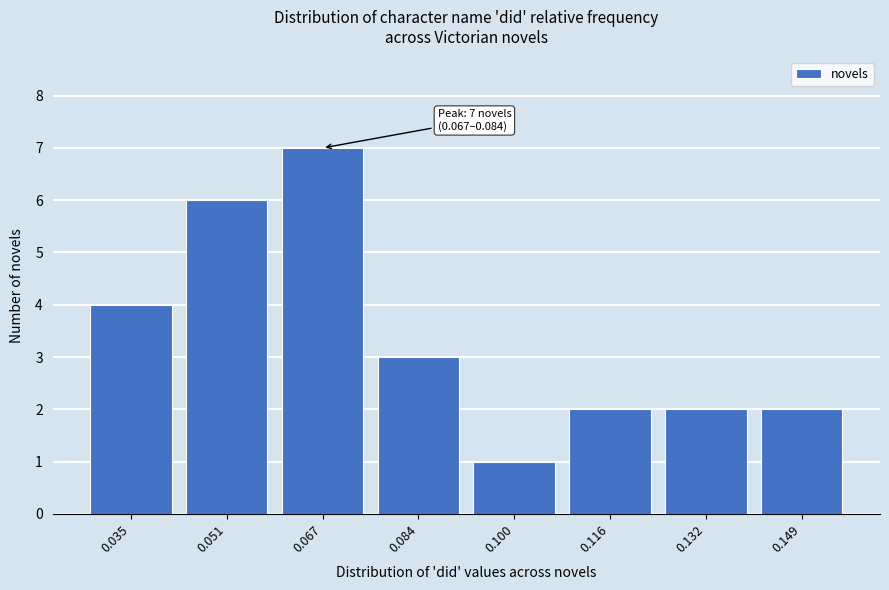

Reading left to right, what are all the values shown in this chart?

4	6	7	3	1	2	2	2